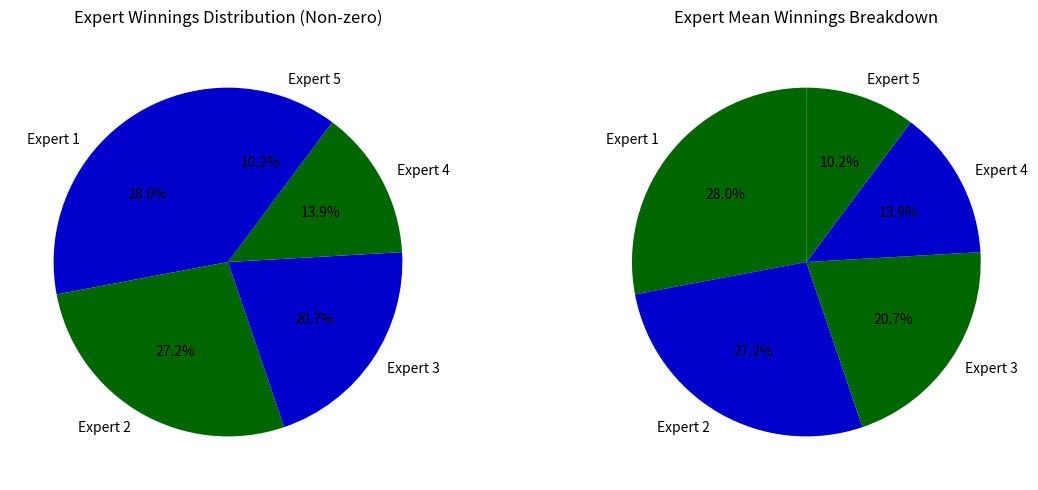

Combined, what portion of the pie is Expert 2 and Expert 4?

41.1%